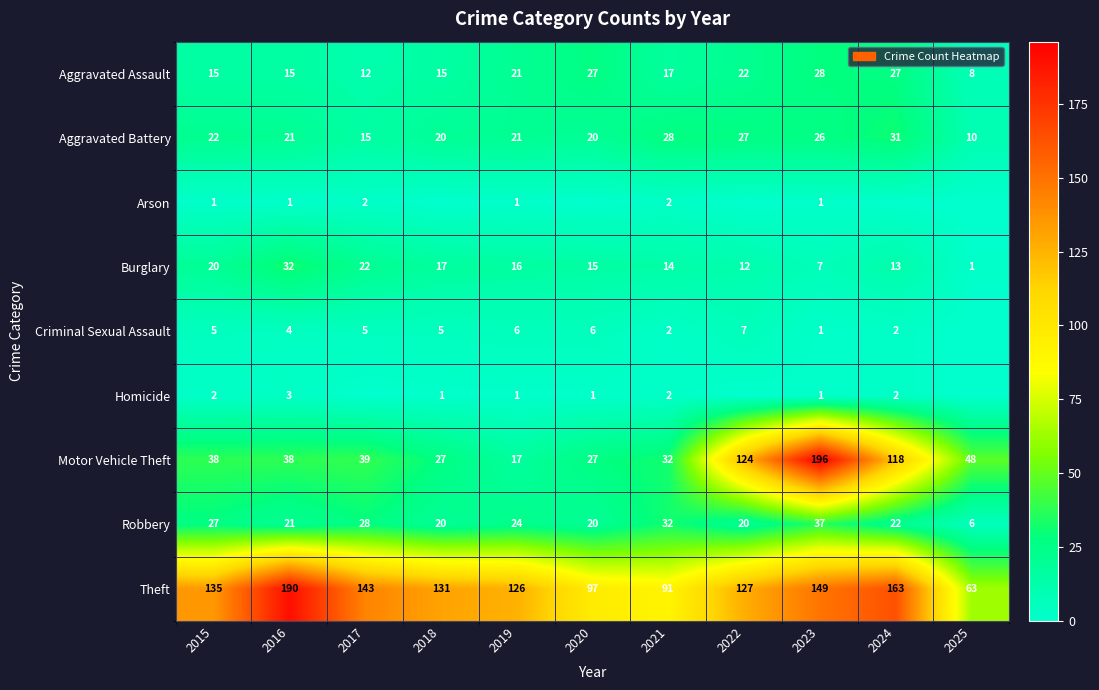

At which category is the sum across all series the highest?

2023